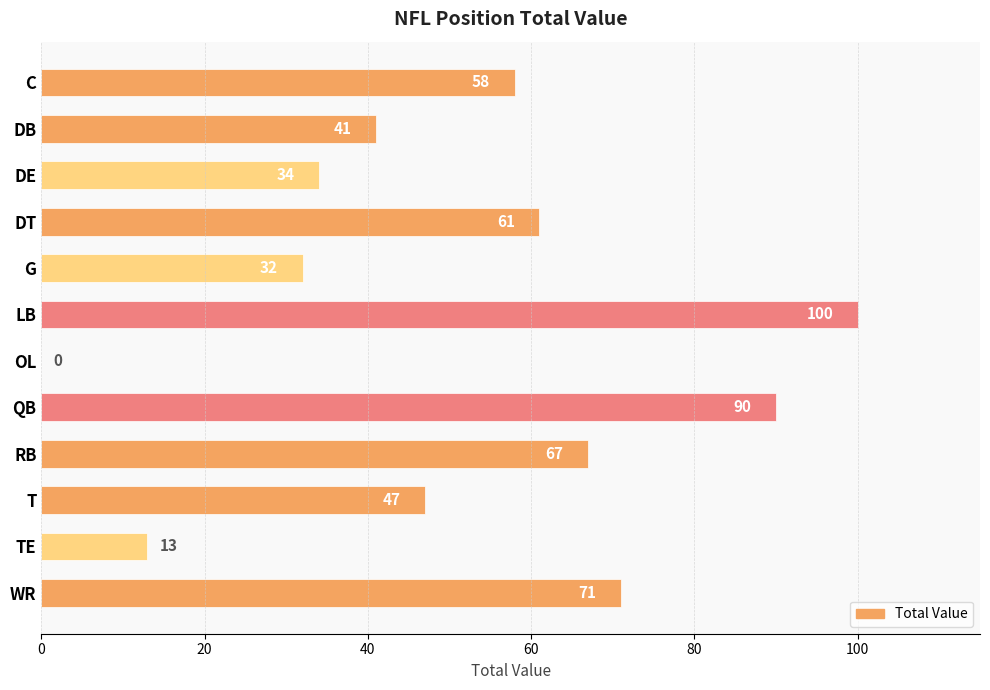

What is the ratio of the value at DE to the value at G?

1.1